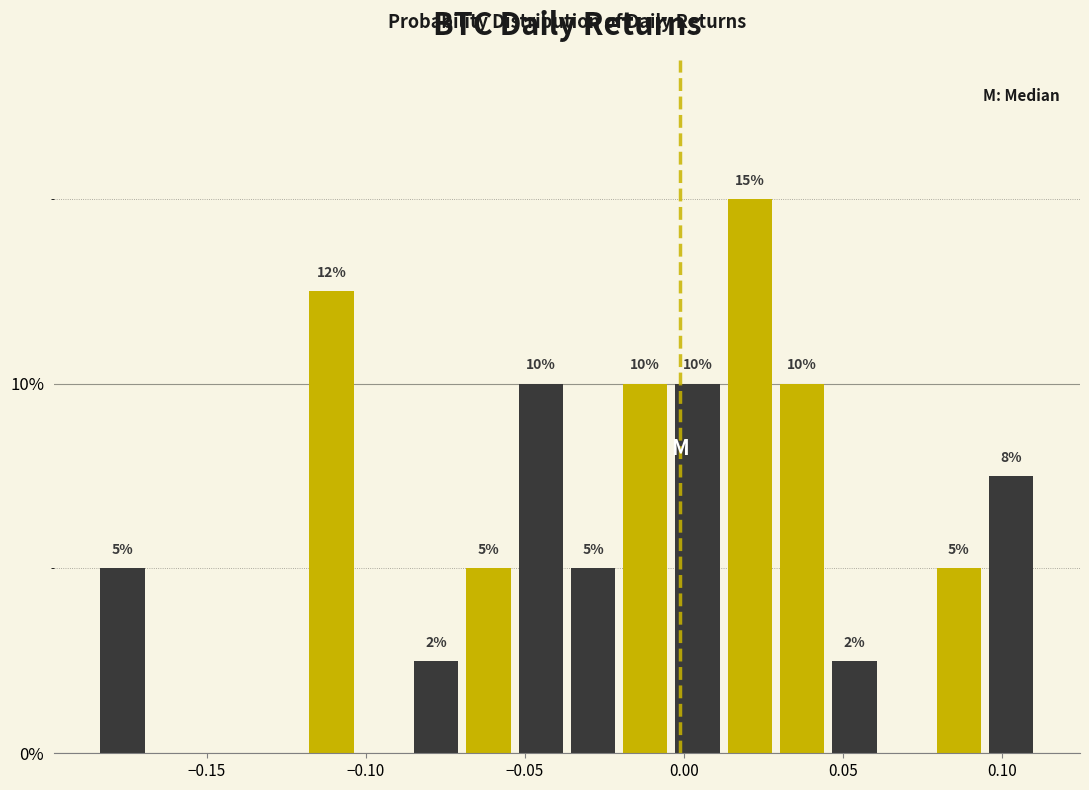

Around what value on the x-axis is the tallest bar? Give the approximate position of its centre, as read against the axis.

0.020